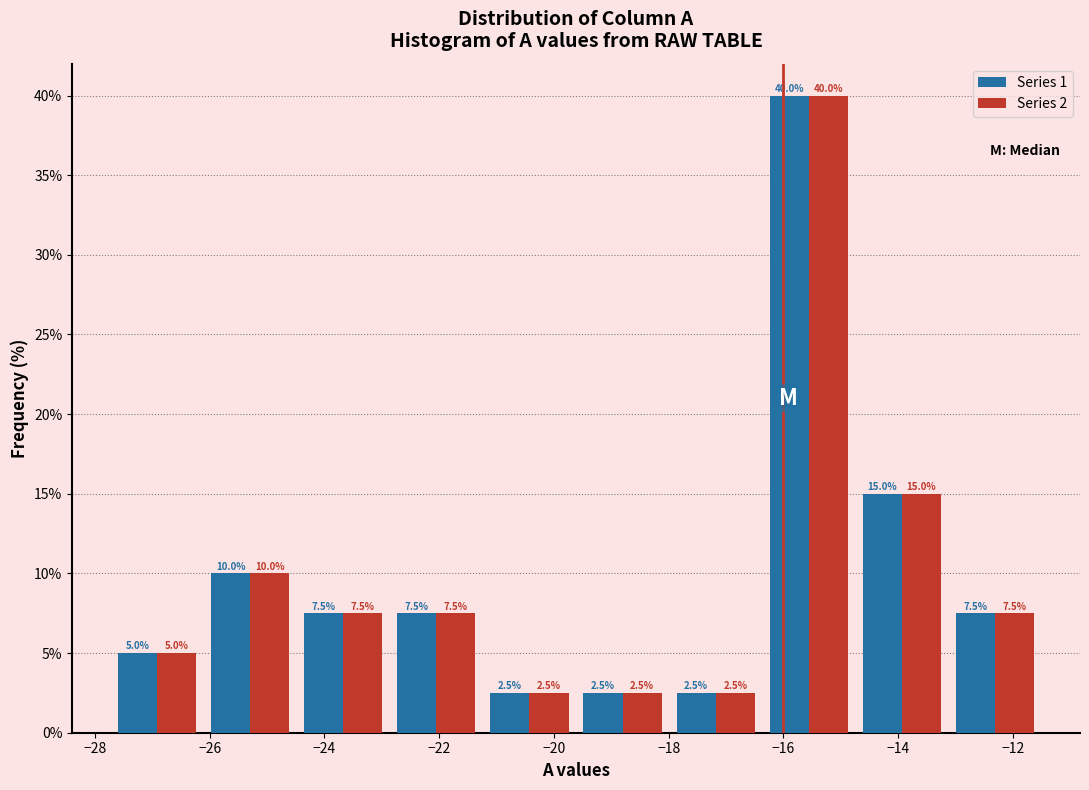

In the Series 1 series, which range on the x-axis has the tallest bar?

-16.4 to -14.8